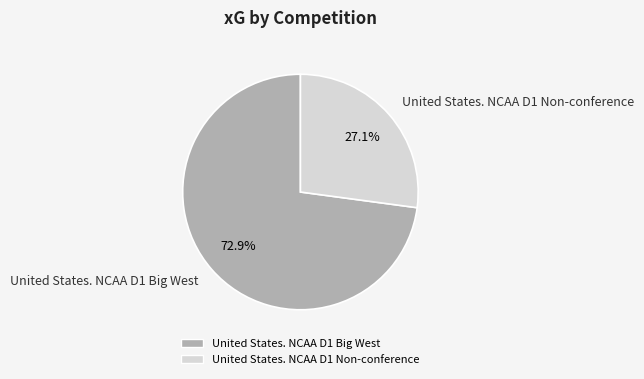

Count the number of slices in the pie.

2